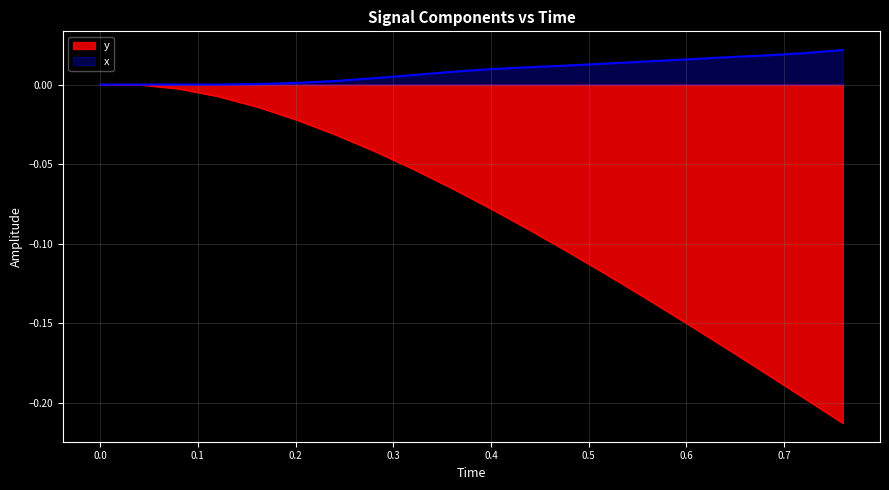

Rank the series by their average value, from lowest to highest.

y, x